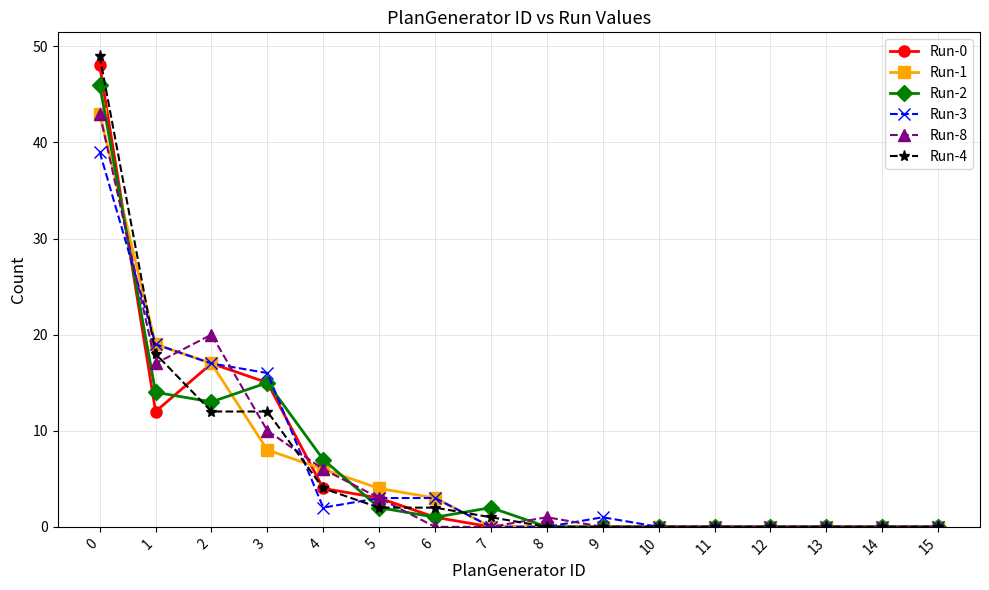

Is the value of Run-8 at 5 greater than the value of Run-3 at 11?

Yes